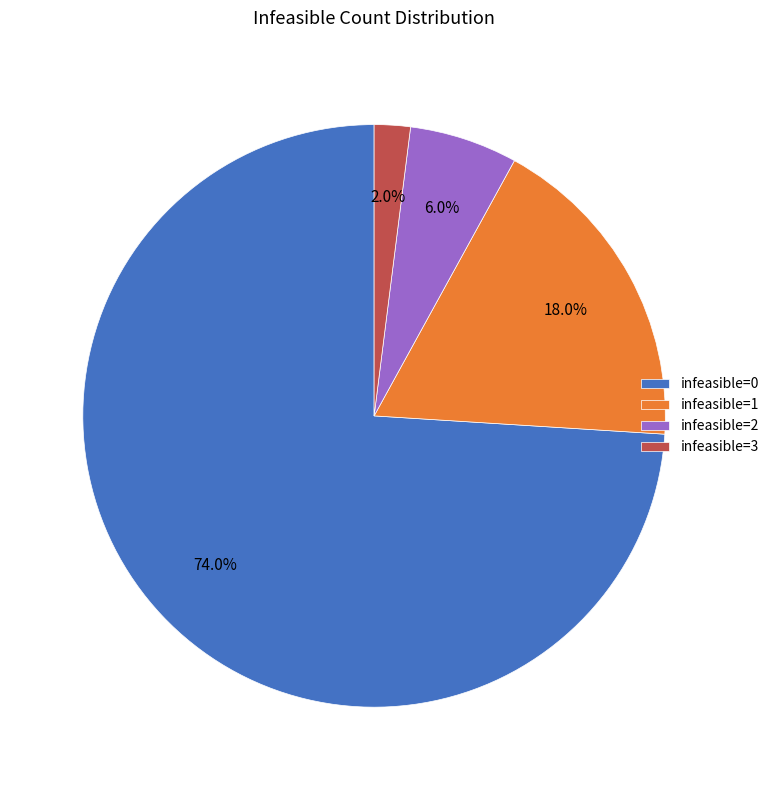

To the nearest percent, what is the average slice percentage?

25%